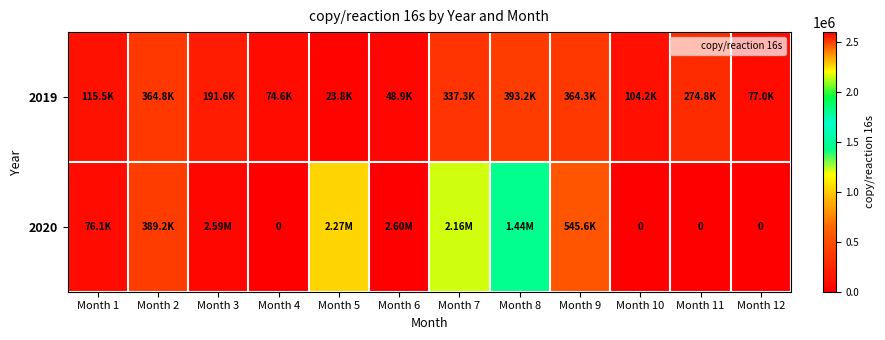

Which series has the largest total across all categories?

2020